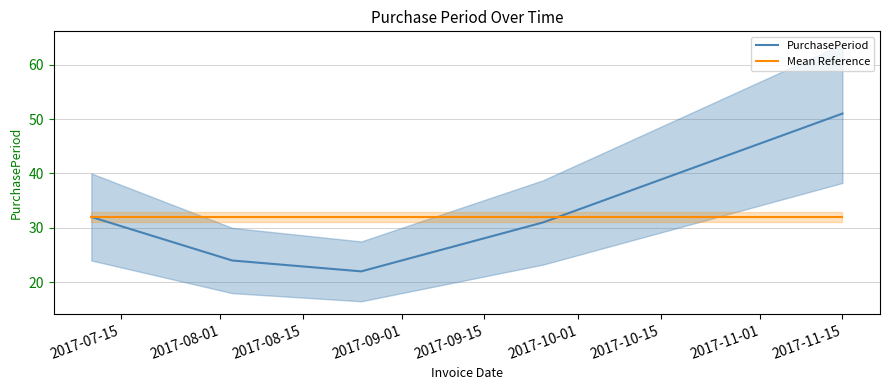

What is the lowest value of the PurchasePeriod series?

22